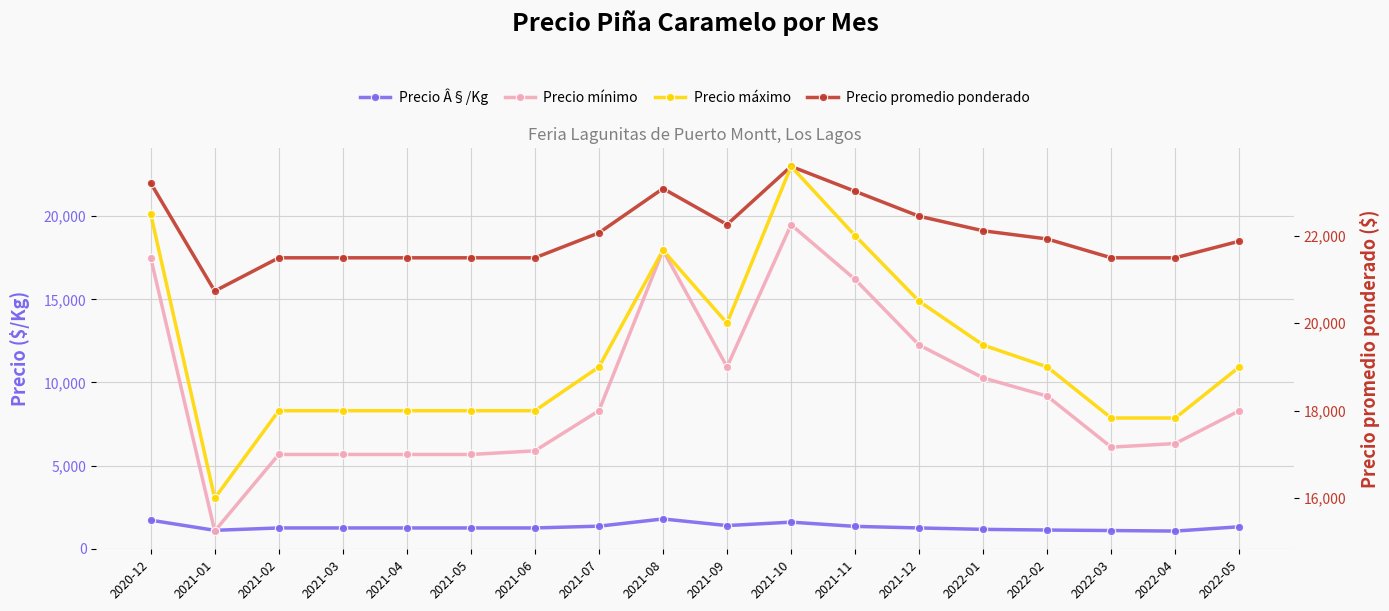

What is the sum of the Precio Â§/Kg values at 2021-03 and 2021-05?

2500